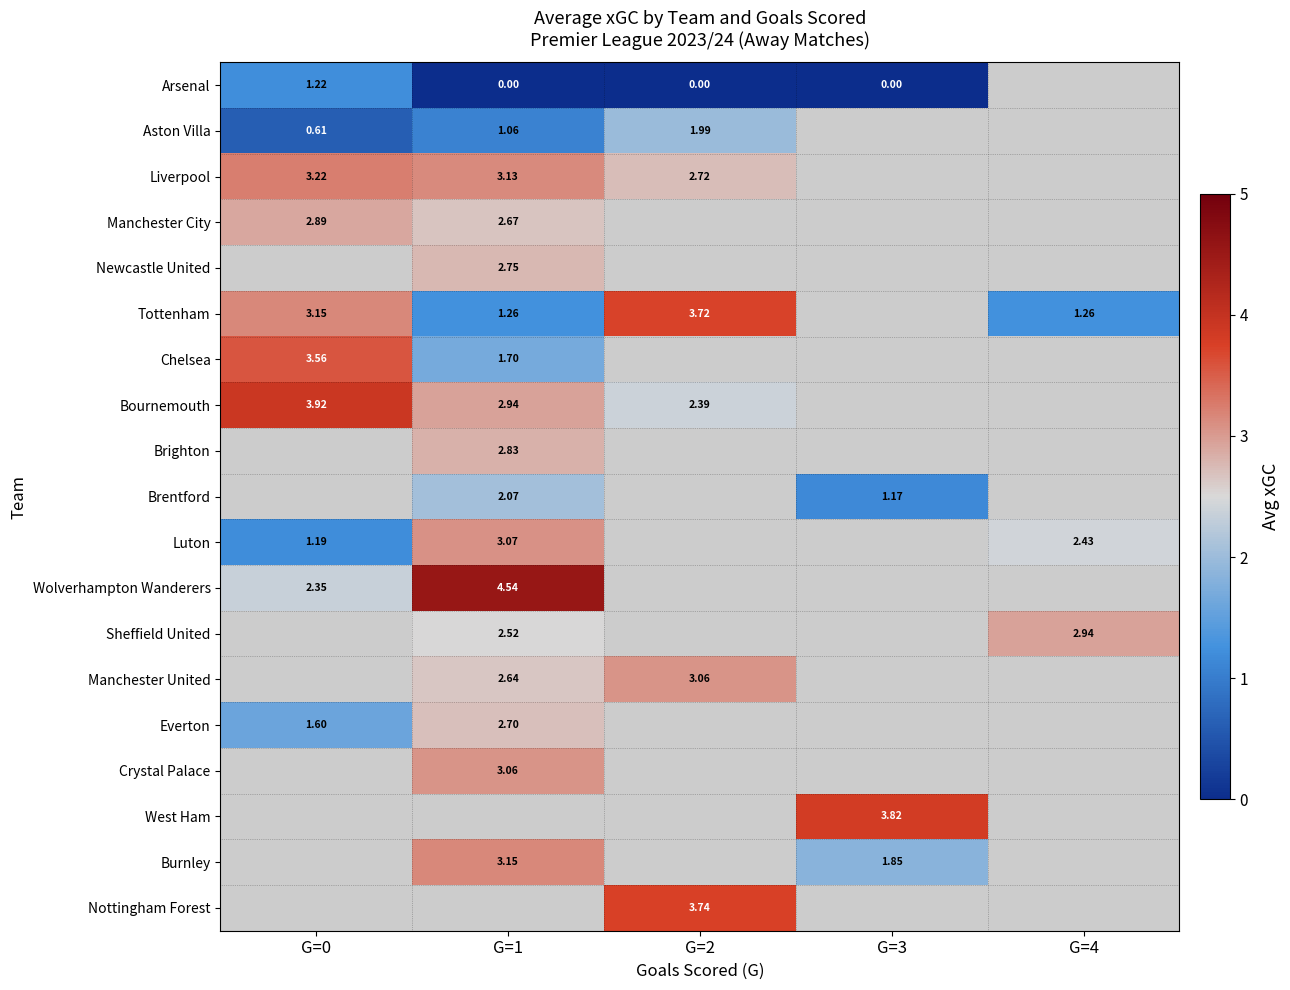

List the labels in order of Tottenham value, largest first.

G=2, G=0, G=1, G=3, G=4